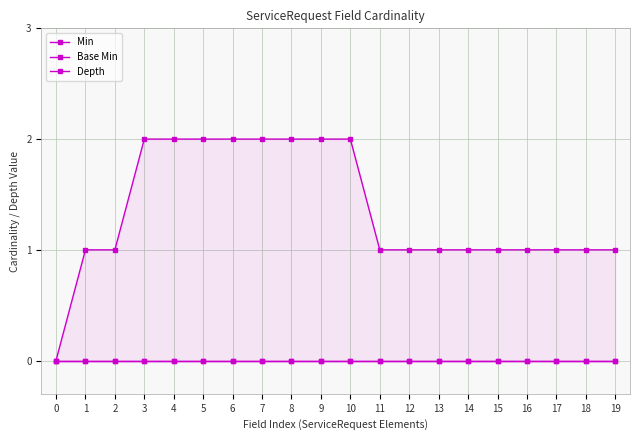

Rank the categories by Base Min value from highest to lowest.

0, 1, 2, 3, 4, 5, 6, 7, 8, 9, 10, 11, 12, 13, 14, 15, 16, 17, 18, 19